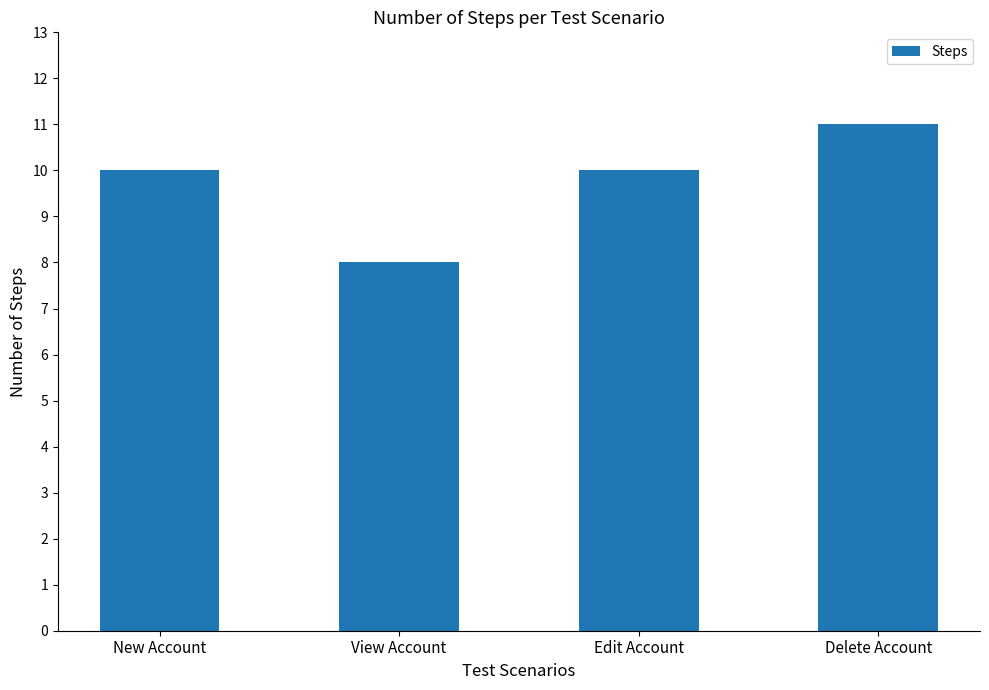

How many distinct data groups are displayed?

1